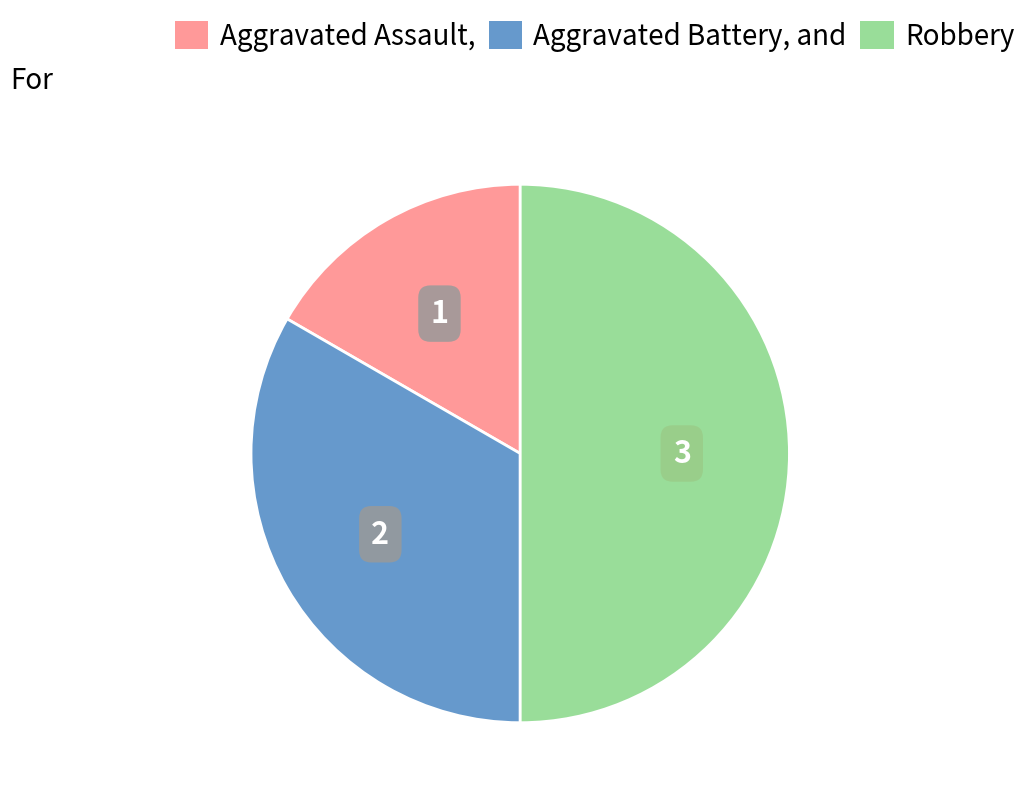

Which slice is the smallest?

Aggravated Assault